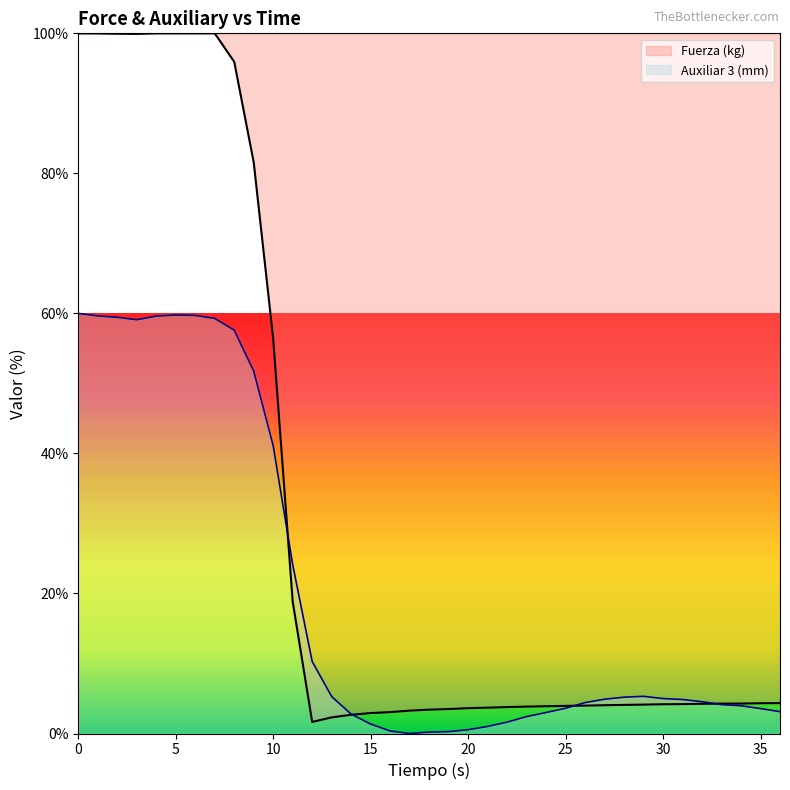

True or false: Auxiliar 3 (mm) has more than 2 points higher than both neighbors.

False